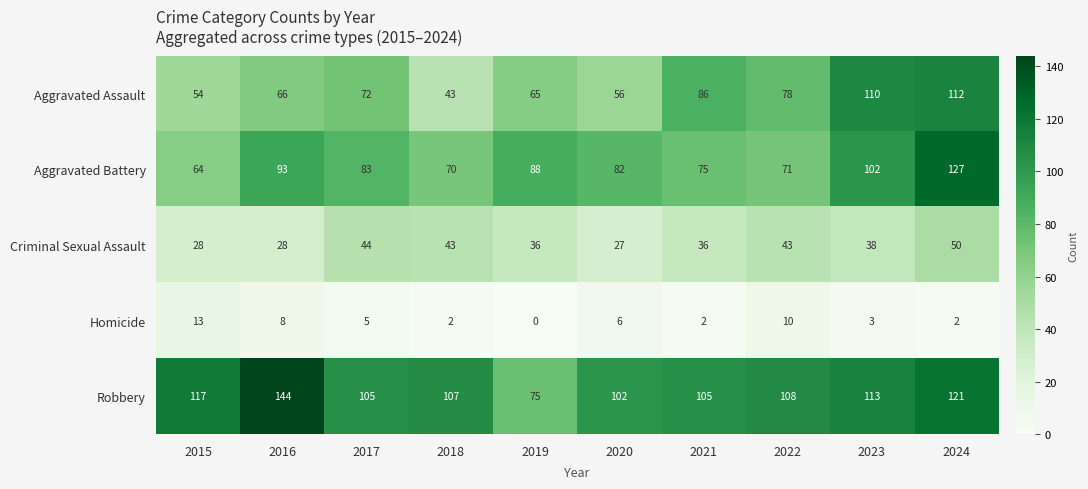

What is the difference between the Criminal Sexual Assault values at 2020 and 2022?

16